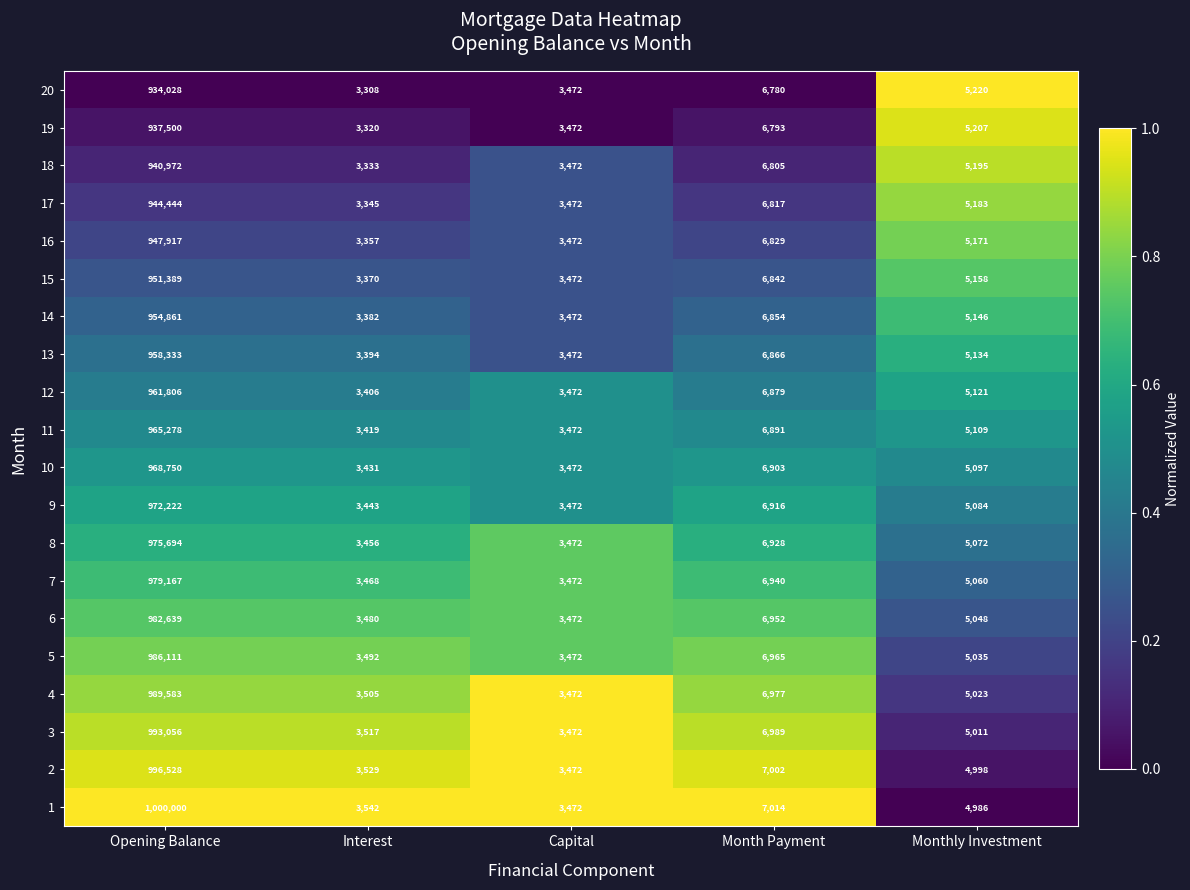

Which series has the largest total across all categories?

1